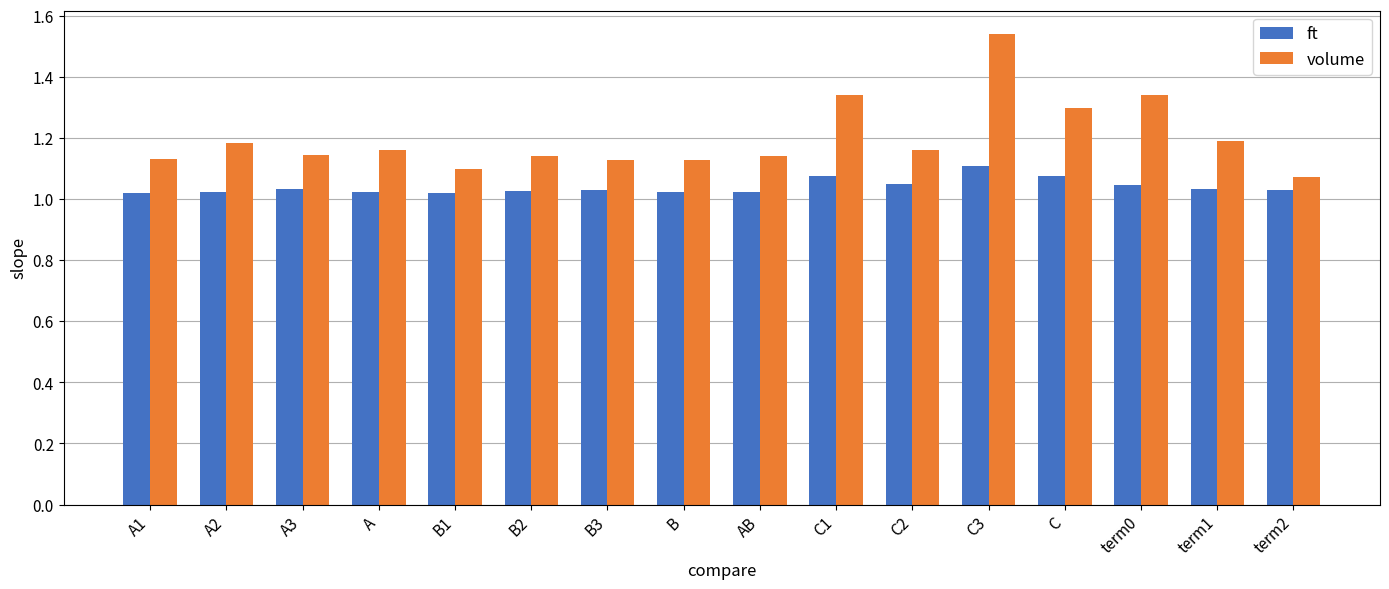

What is the difference between the maximum and minimum values in the ft series?

0.1